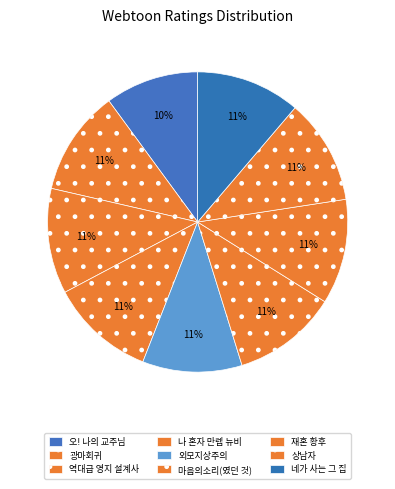

To the nearest percent, what percentage of the pie is 오! 나의 교주님?

10%